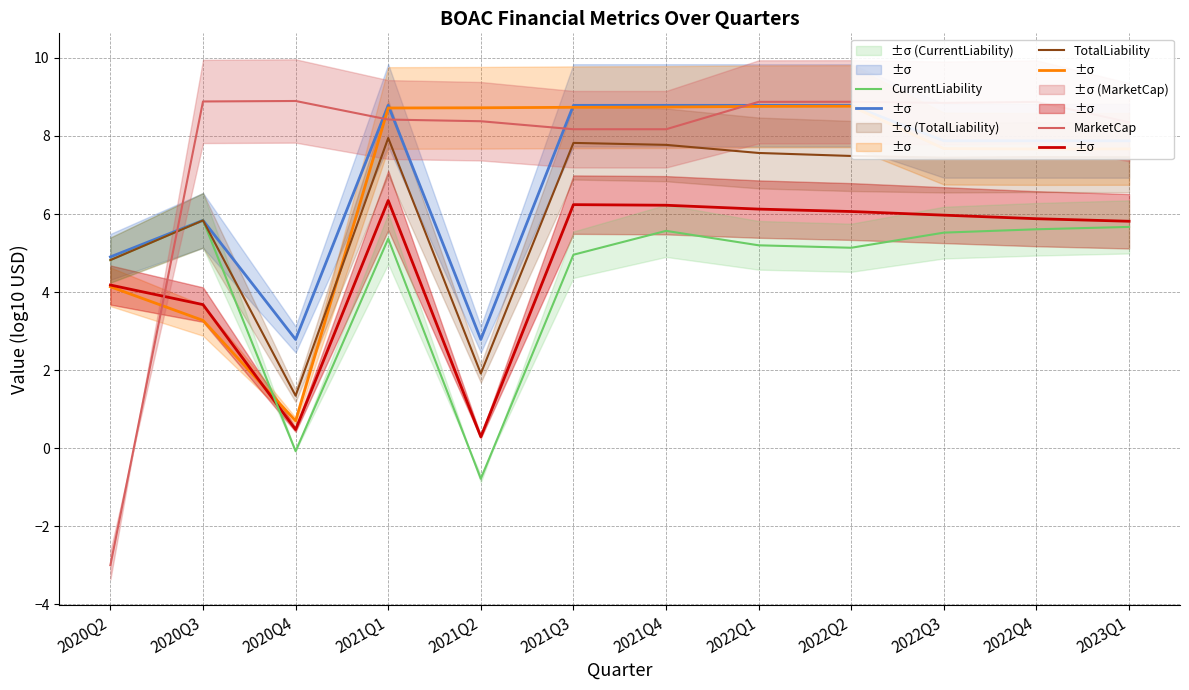

What is the sum of the CurrentAssets values at 2022Q4 and 2020Q4?

6.4